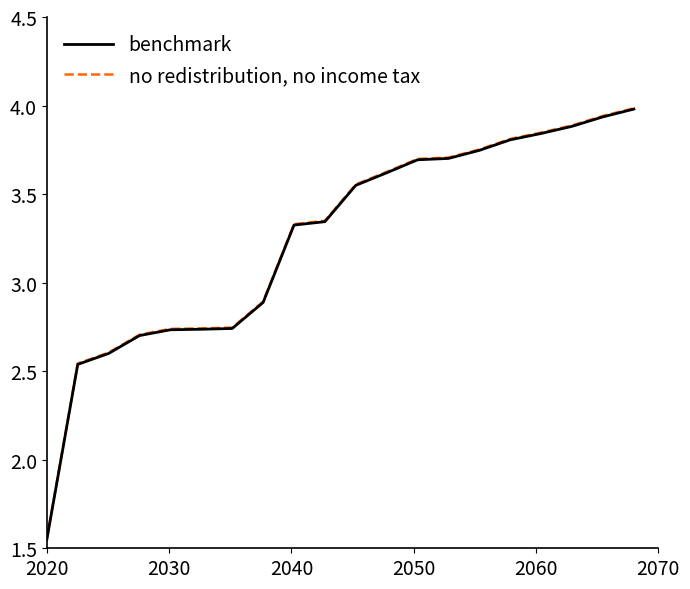

What is the maximum value shown in the chart?

4.0